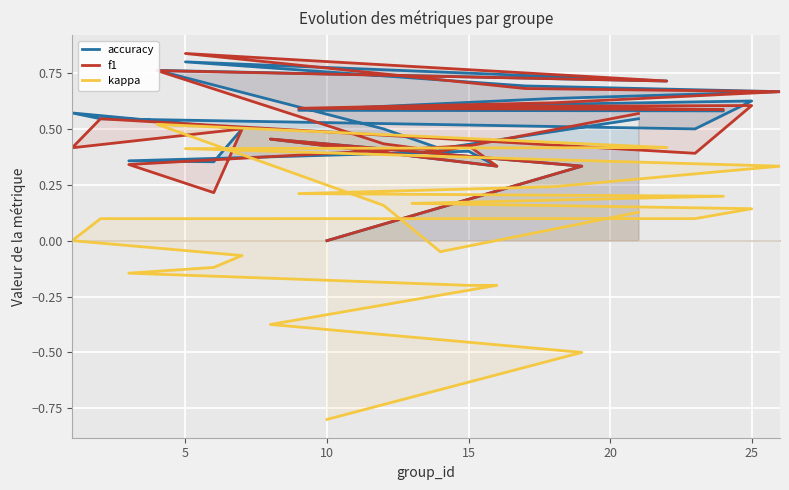

Reading right to left, transcribe all the data shown in this chart.

accuracy: 0.5	0.4	0.5	0.8	0.7	0.8	0.7	0.7	0.6	0.6	0.6	0.6	0.6	0.5	0.5	0.6	0.5	0.4	0.4	0.4	0.3	0.5	0.3	0.0
f1: 0.6	0.4	0.4	0.8	0.7	0.8	0.7	0.7	0.6	0.6	0.6	0.6	0.6	0.4	0.5	0.4	0.5	0.2	0.3	0.4	0.3	0.5	0.3	0.0
kappa: 0.1	-0.0	0.2	0.5	0.4	0.4	0.4	0.3	0.2	0.2	0.2	0.2	0.1	0.1	0.1	0.0	-0.1	-0.1	-0.1	-0.2	-0.2	-0.4	-0.5	-0.8